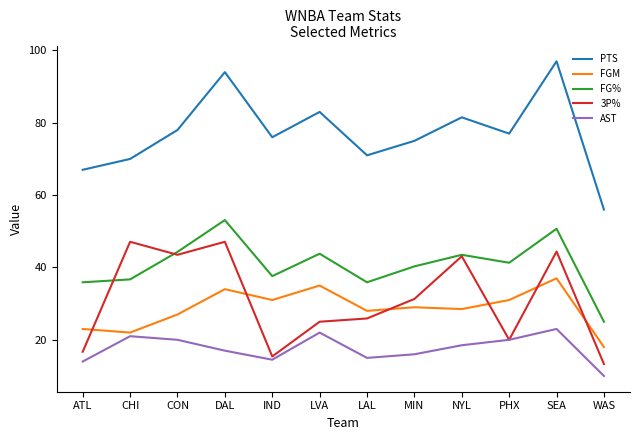

What is the lowest value of the AST series?

10.0